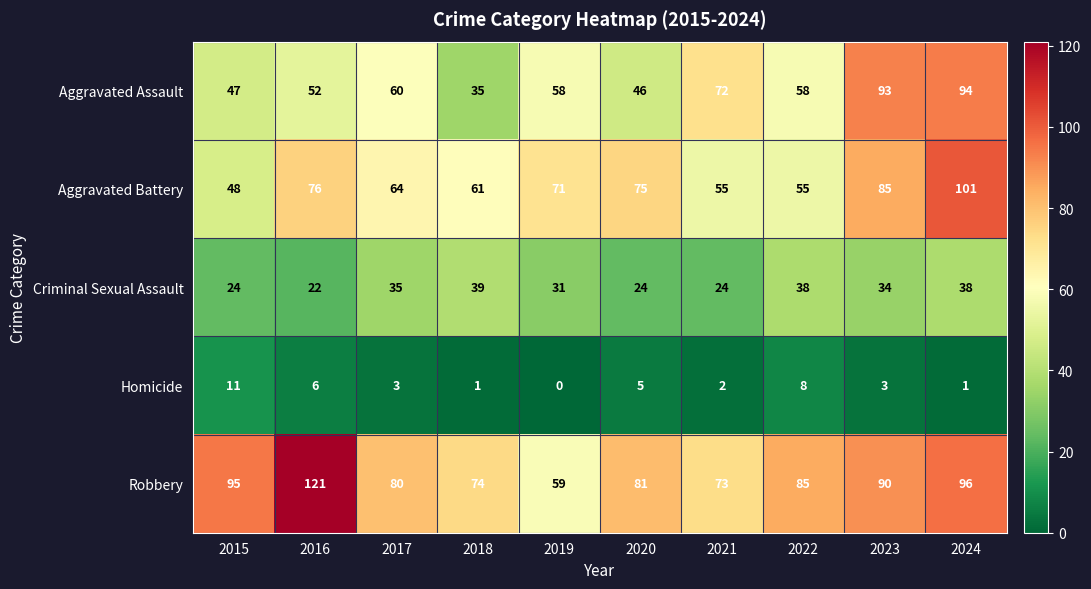

What is the lowest value of the Robbery series?

59